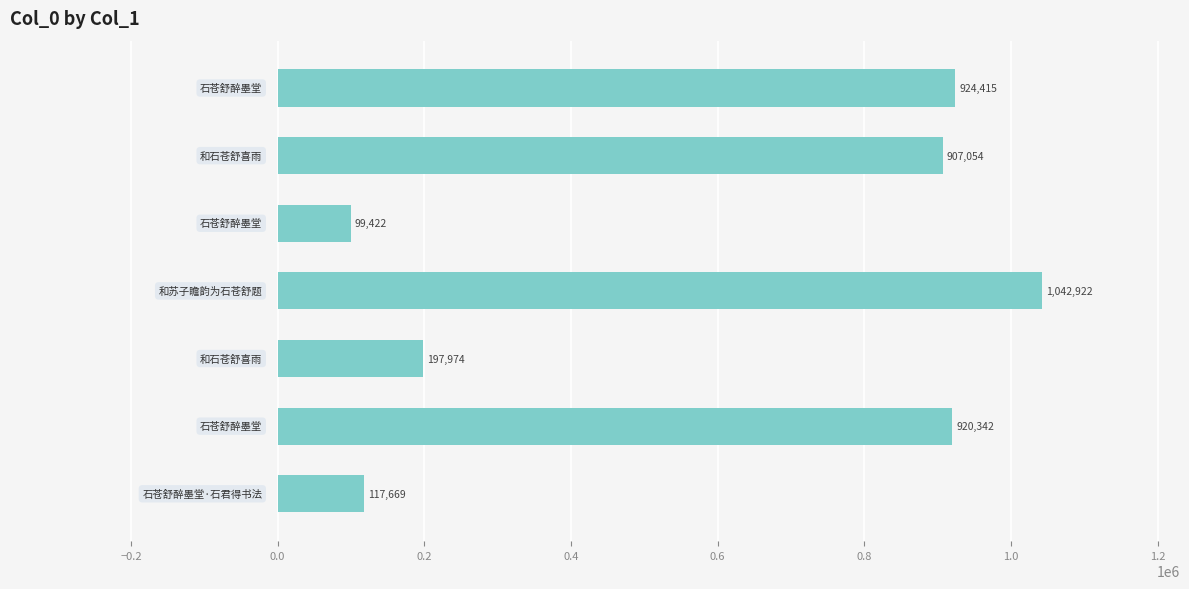

What is the minimum value shown in the chart?

99422